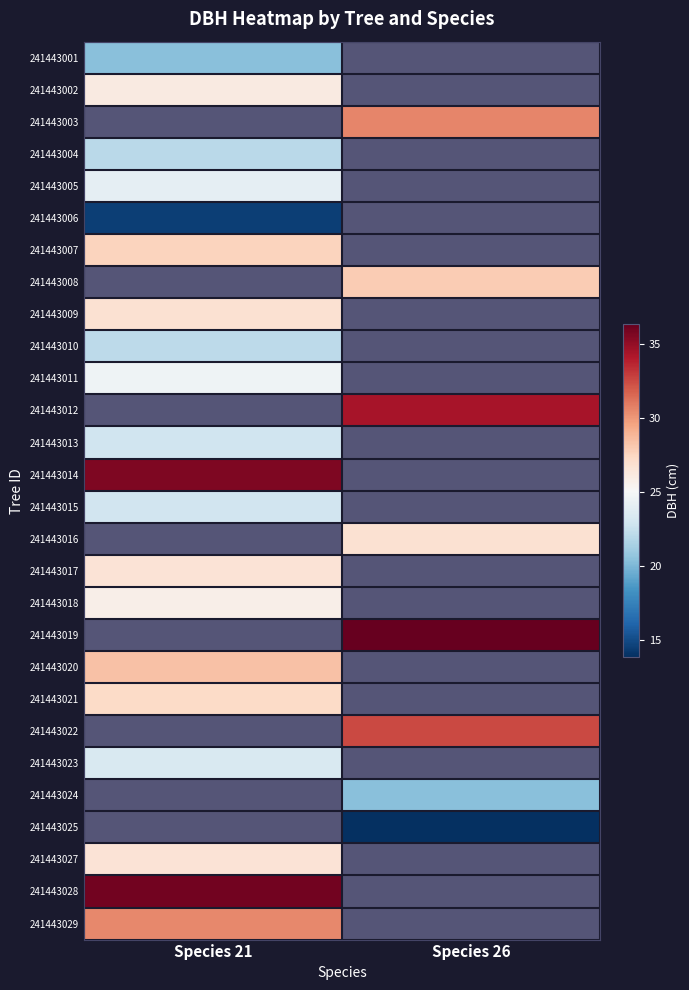

What is the approximate value of 241443025 at Species 26?

13.8